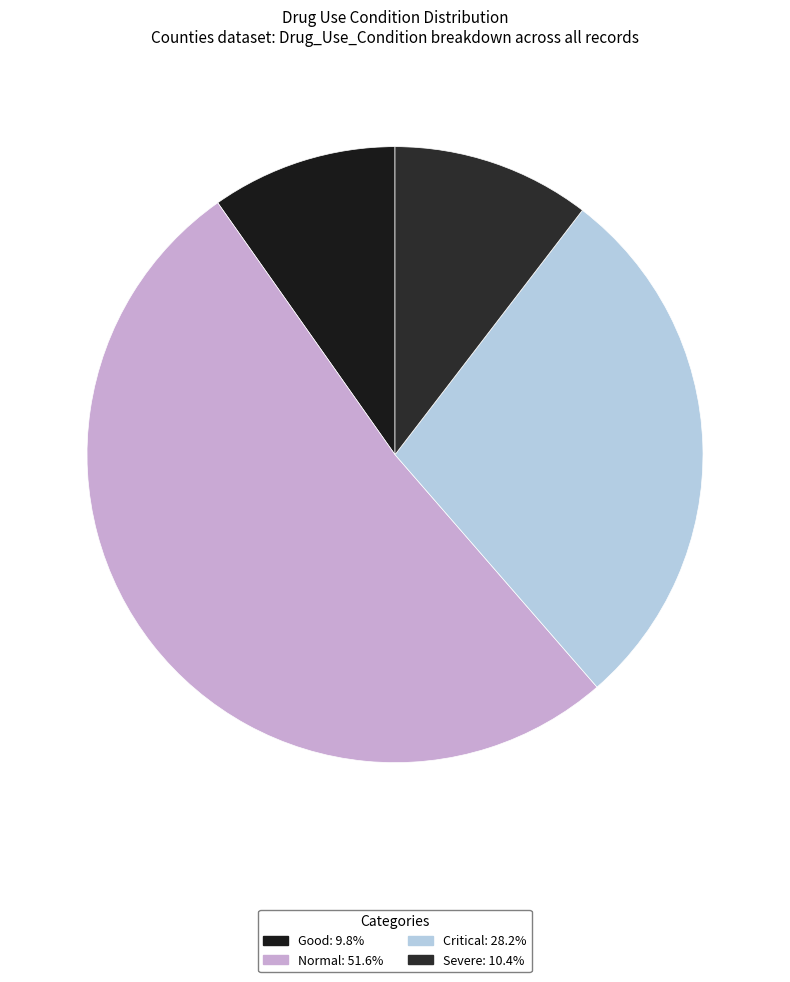

How many slices are in this pie chart?

4